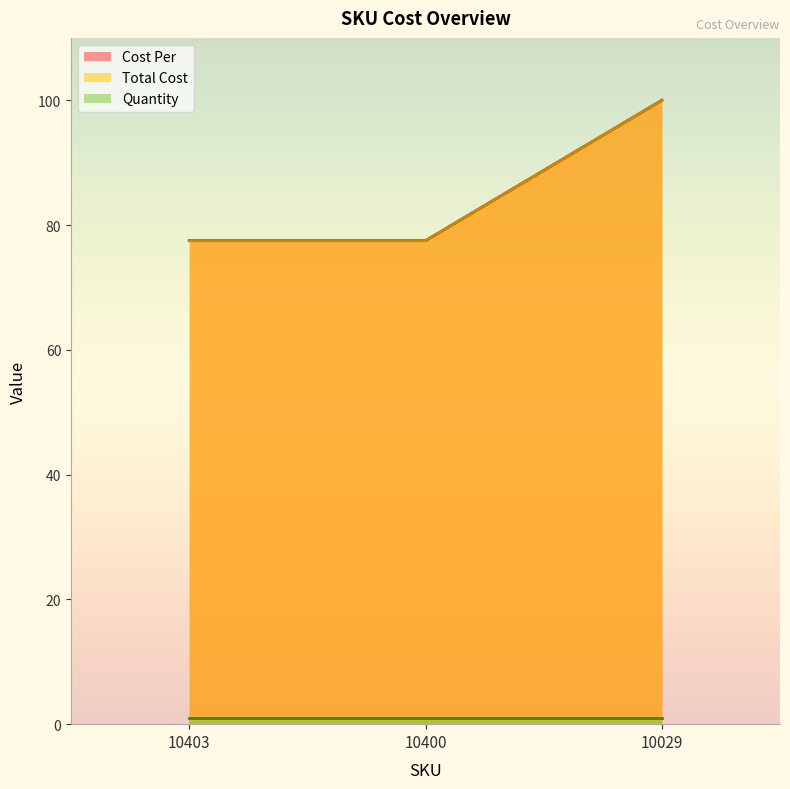

What is the value of the Total Cost point at the 2nd from the left?

77.5